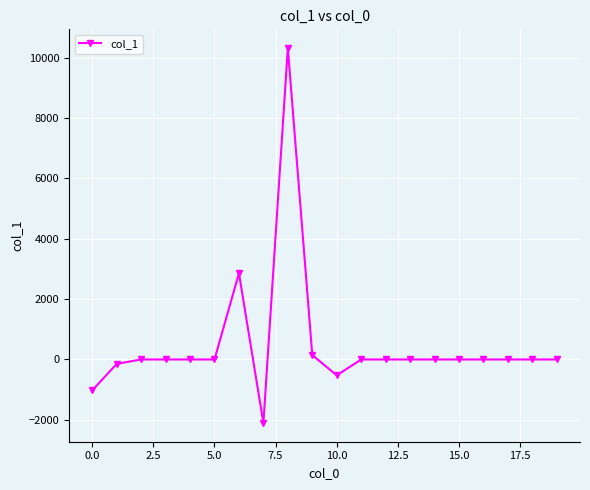

What is the value of the 11th point from the left?

-525.1